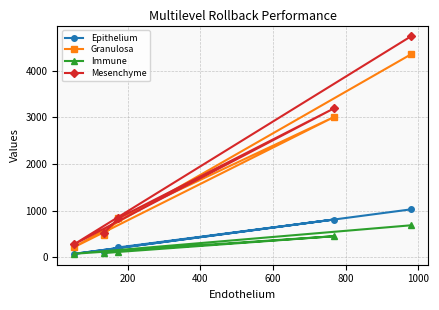

How many interior local valleys does the Granulosa series have?

1